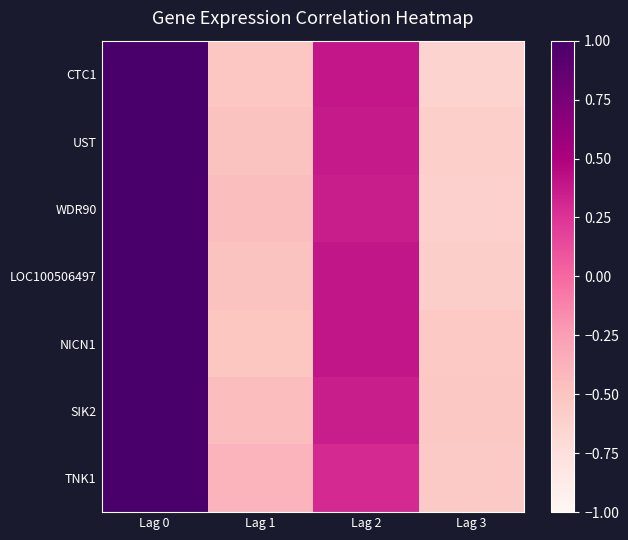

What is the difference between the maximum and second lowest values in the NICN1 series?

1.5